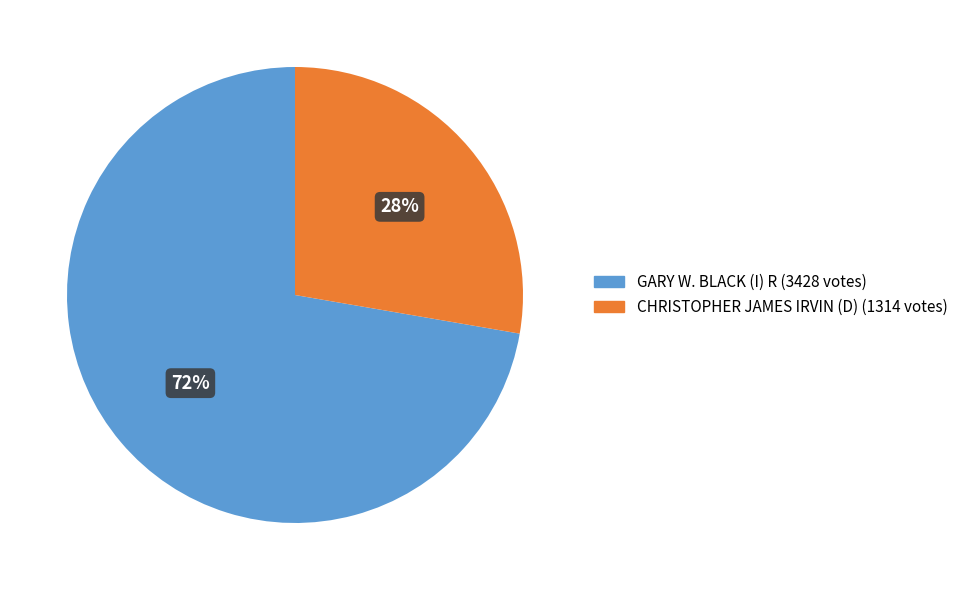

Does any single category account for the majority?

Yes